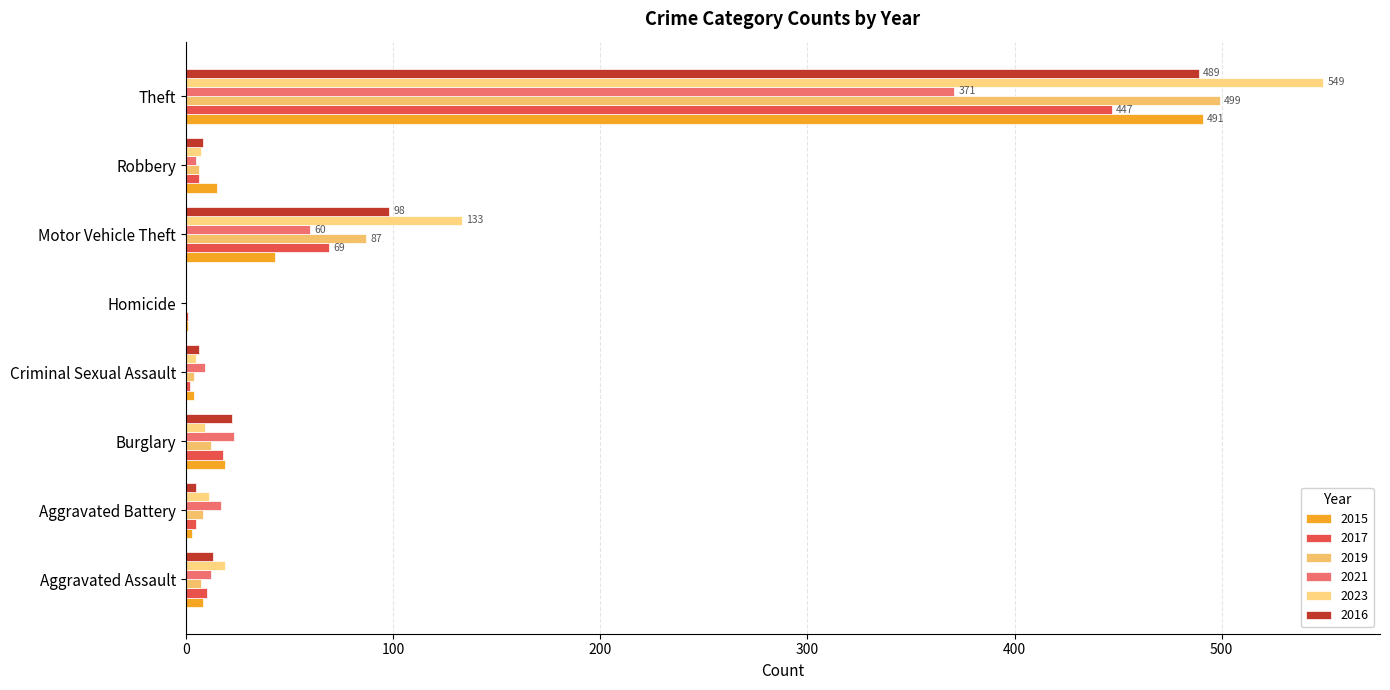

What are all the series names shown in the legend?

2015, 2017, 2019, 2021, 2023, 2016